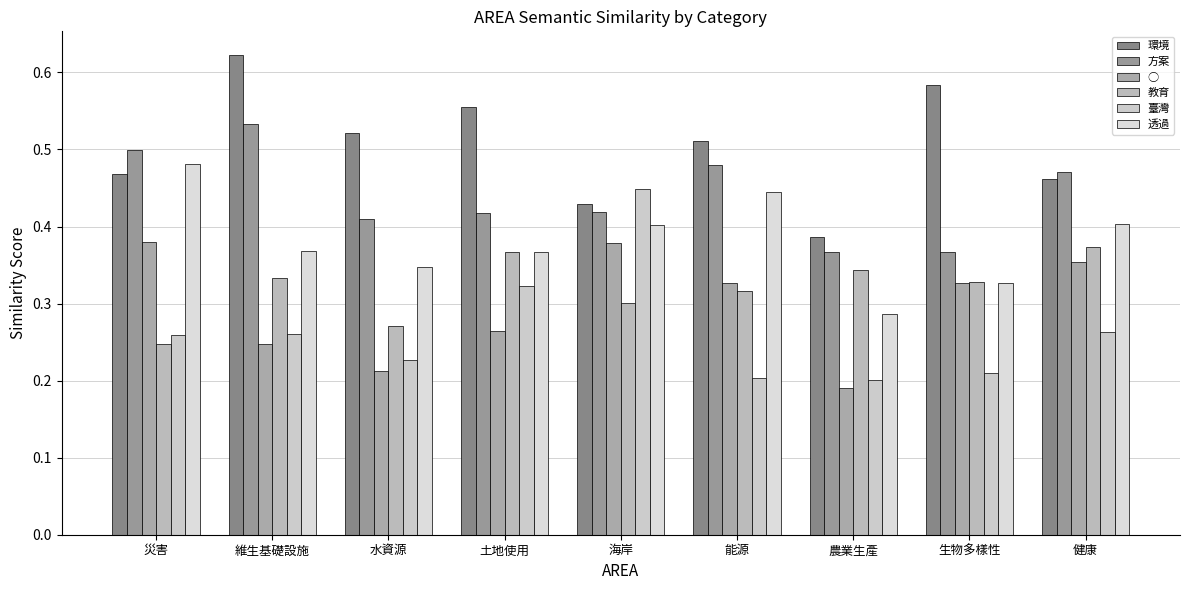

Which series has the widest spread of values?

臺灣